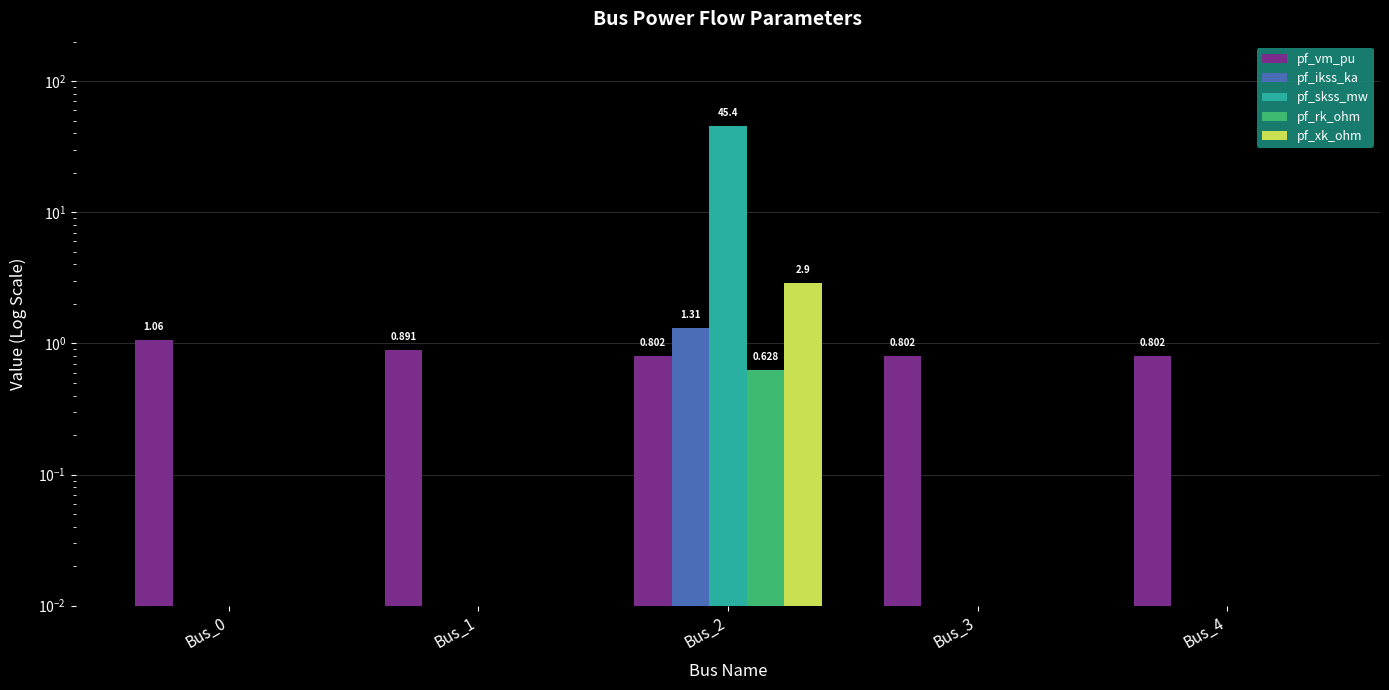

What is the sum of the pf_rk_ohm values at Bus_2 and Bus_3?

0.6